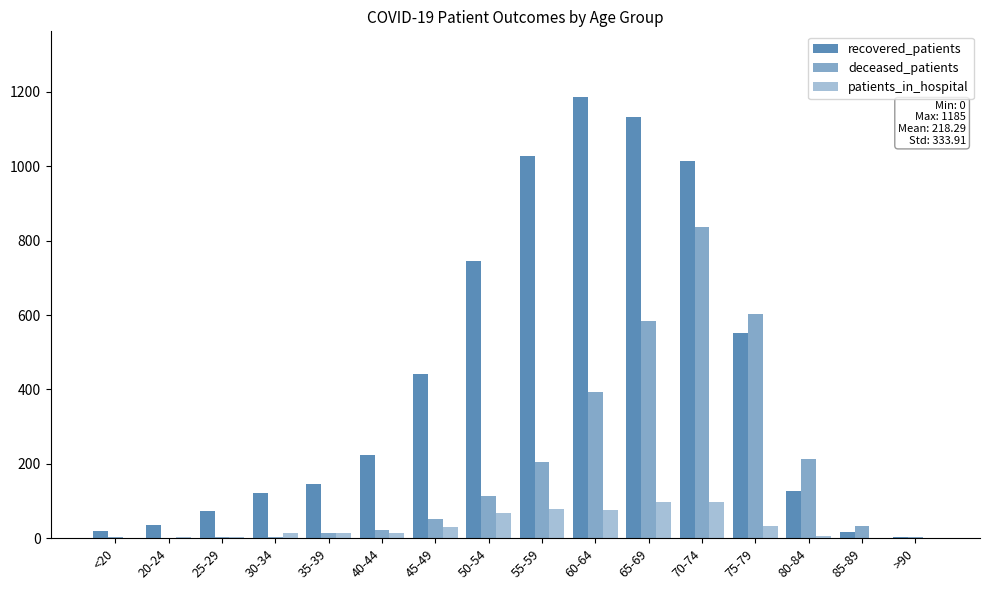

Count the number of data series in this chart.

3